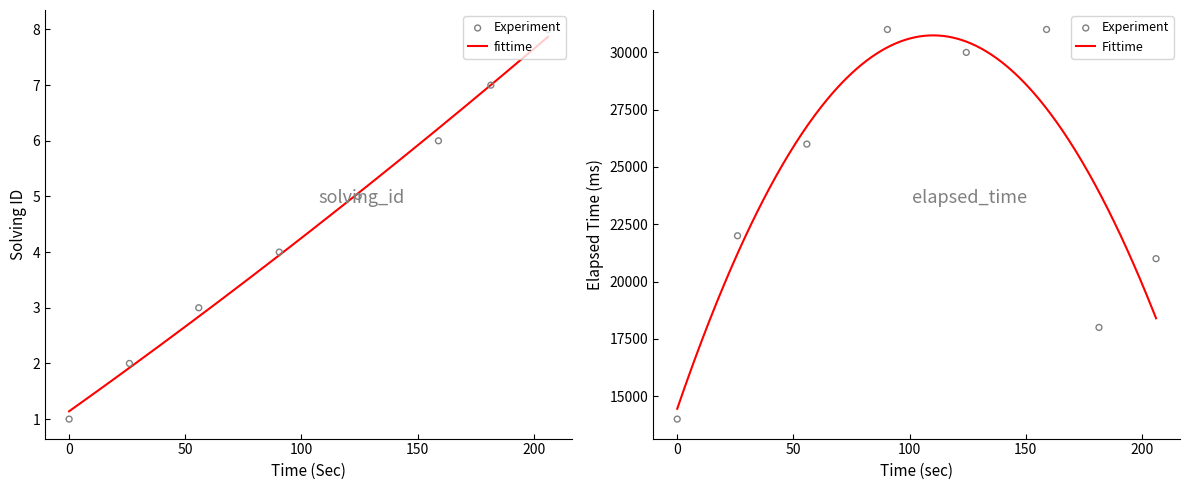

Which series reaches the maximum Y coordinate?

elapsed_time